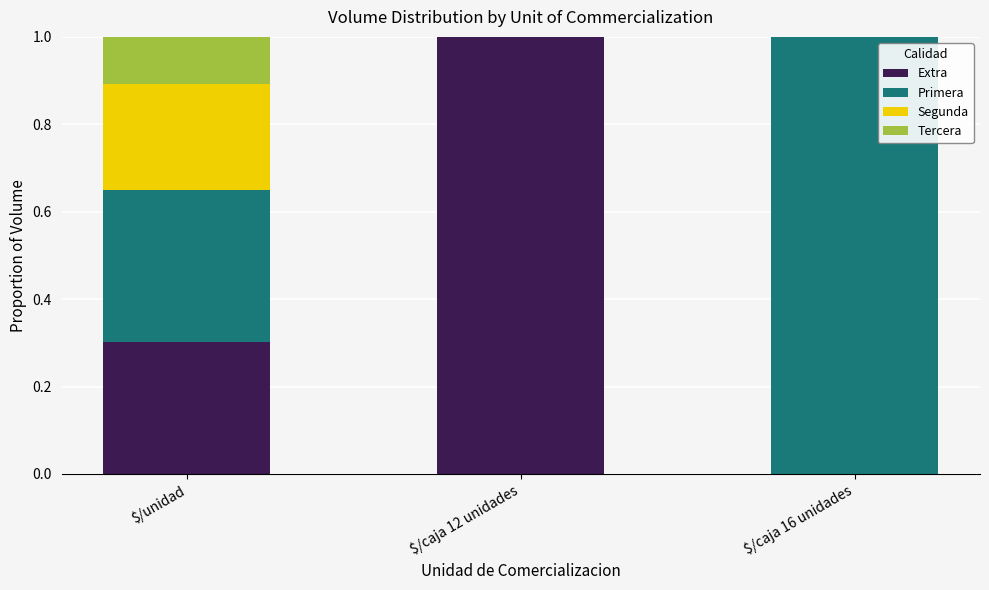

What is the total value across all series at $/unidad?

1.0